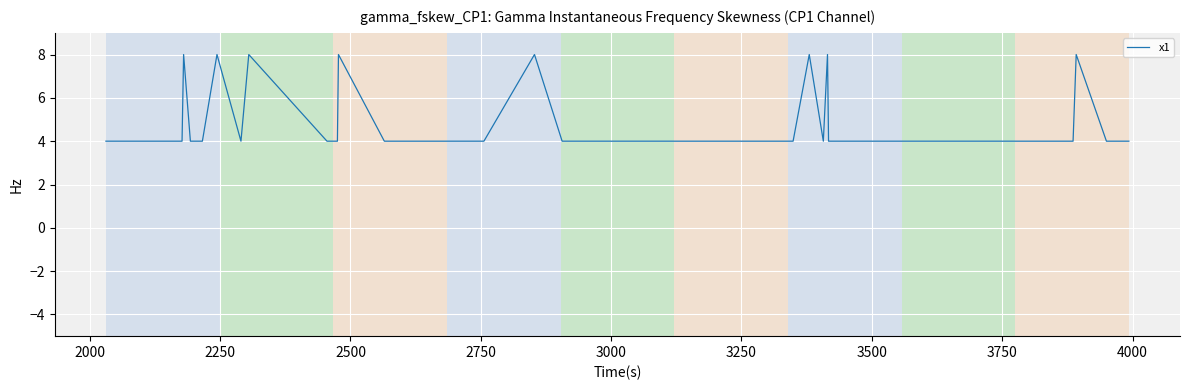

What is the minimum value shown in the chart?

4